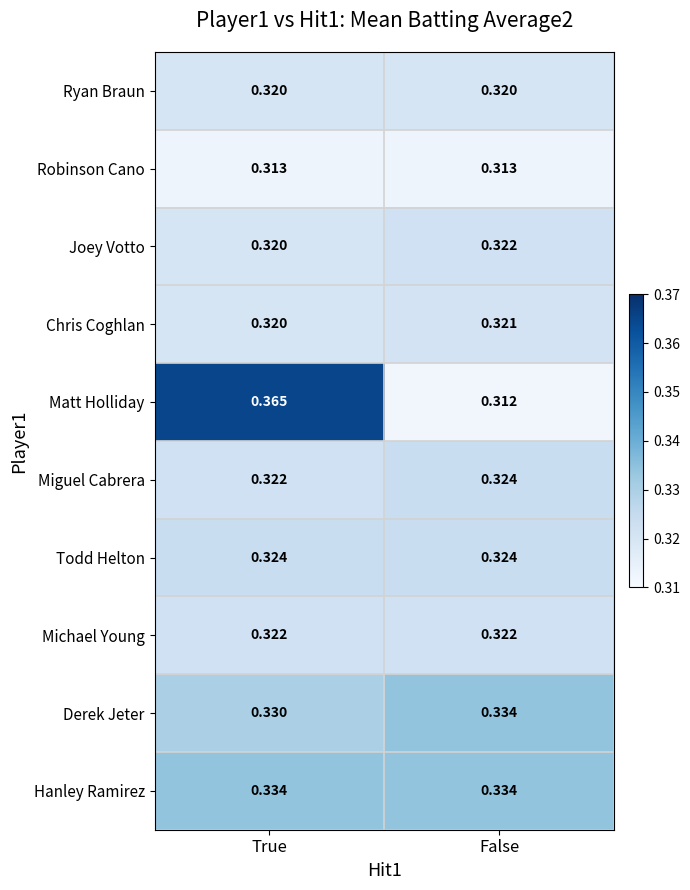

Between True and False, which series saw the biggest shift?

Matt Holliday